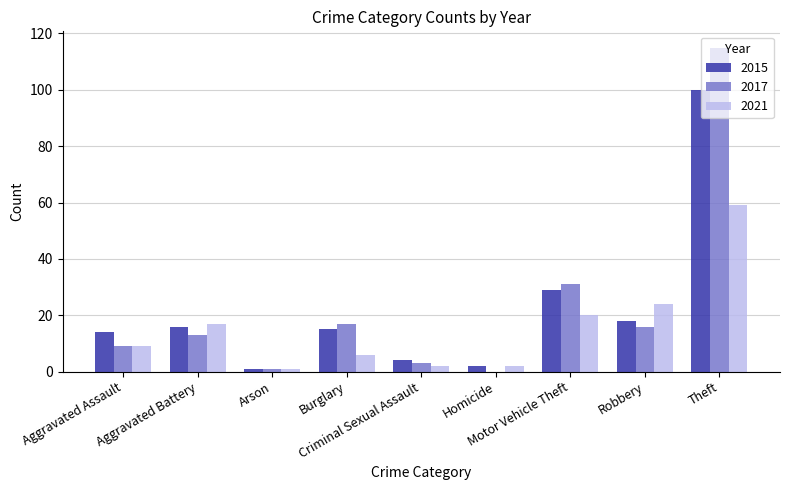

What is the sum of all 2015 values?

199